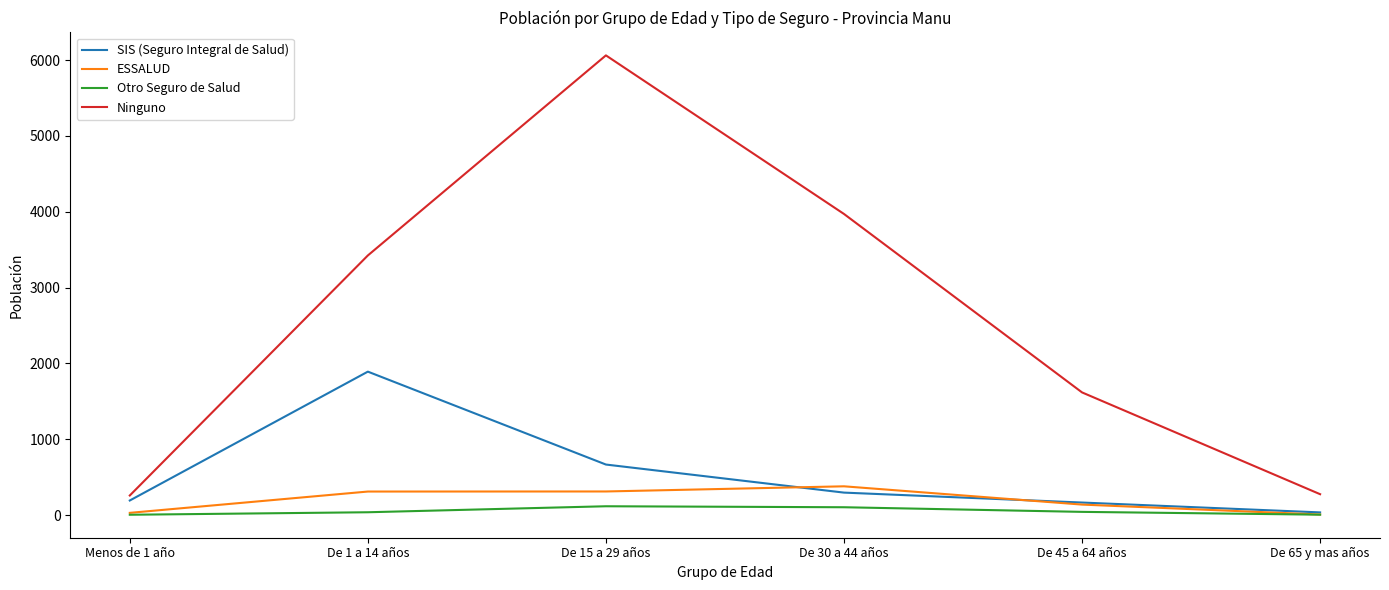

The value of Ninguno at De 45 a 64 años is 1617. True or false?

True